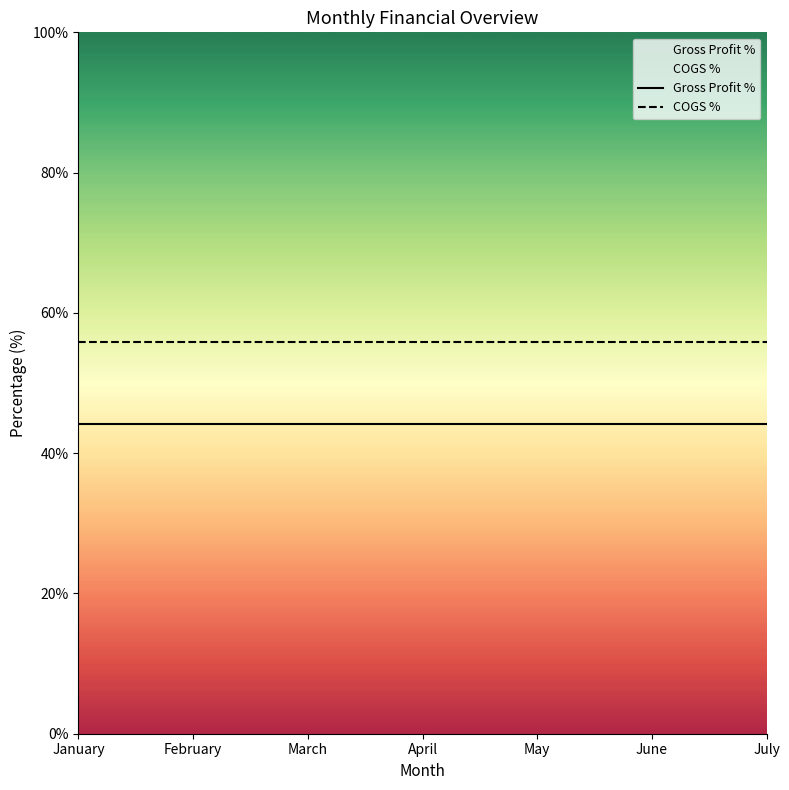

Rank the series by their maximum value, from highest to lowest.

COGS %, Gross Profit %